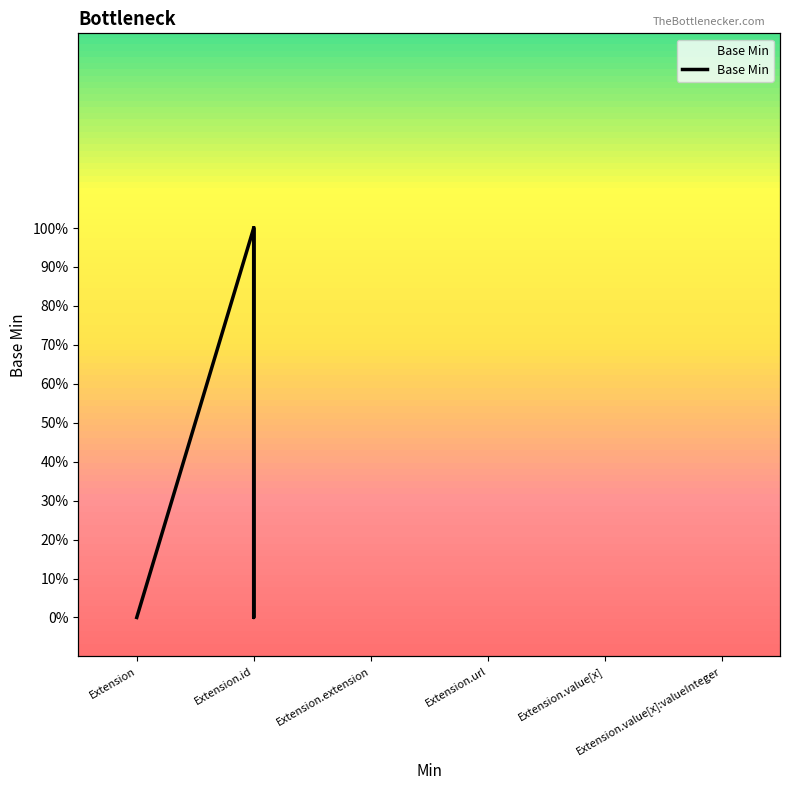

The value at Extension is 0. True or false?

True